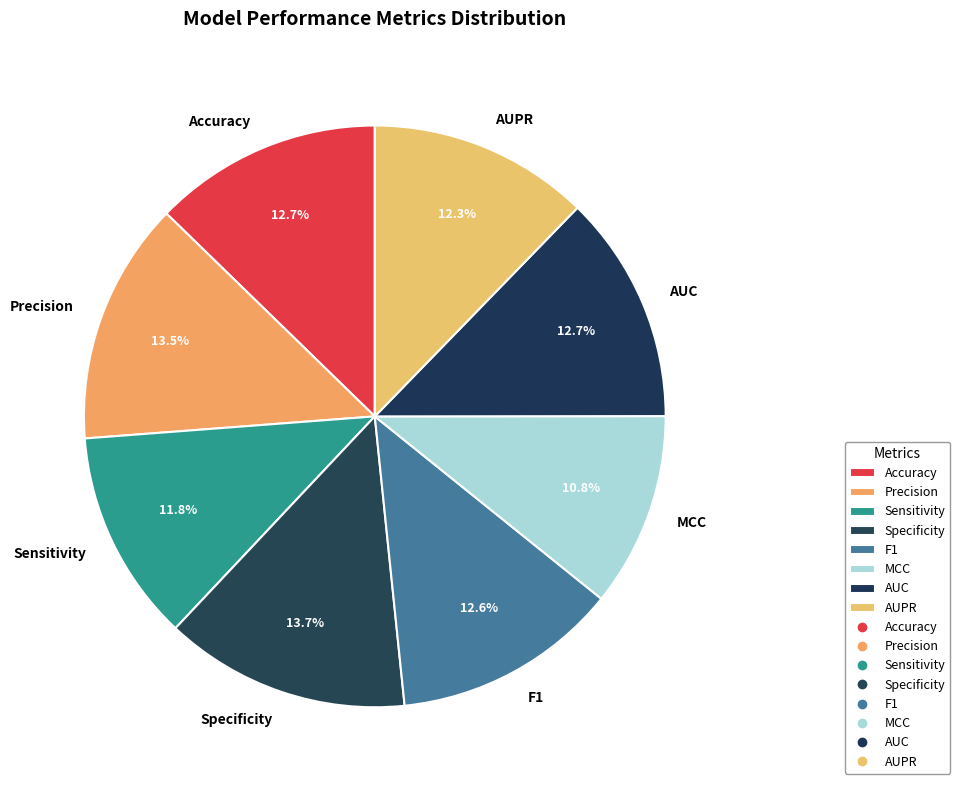

Is AUC the majority of the pie?

No